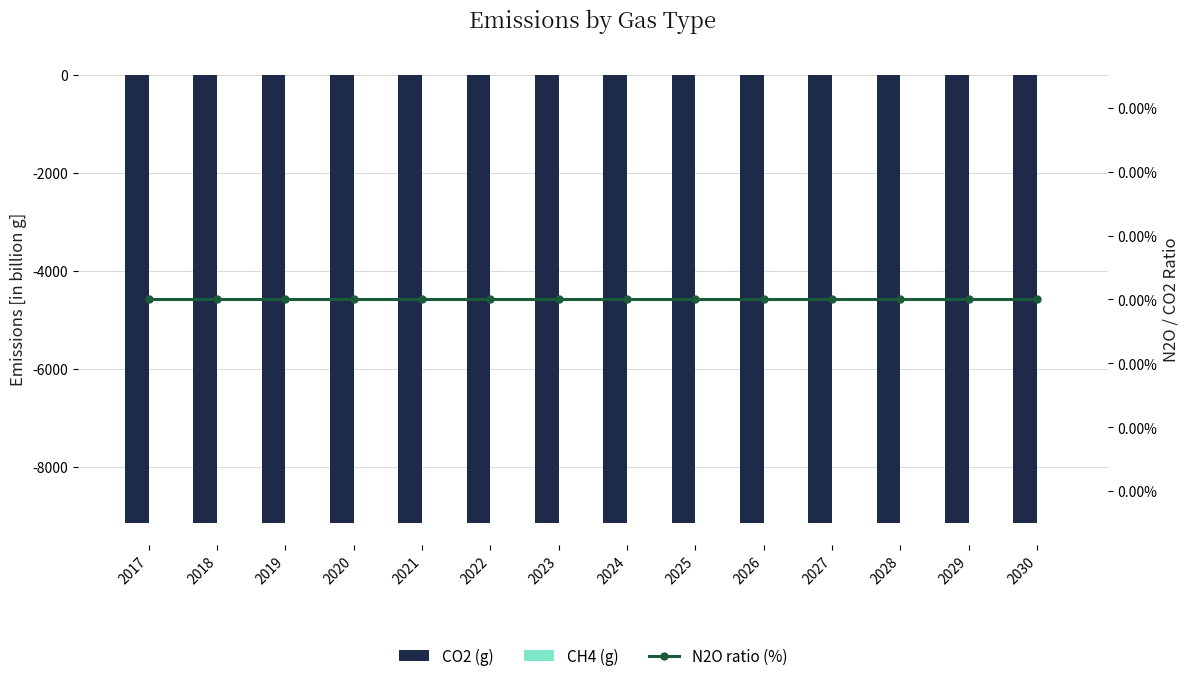

Where is CH4 (g) nearest to the value 3?

2017